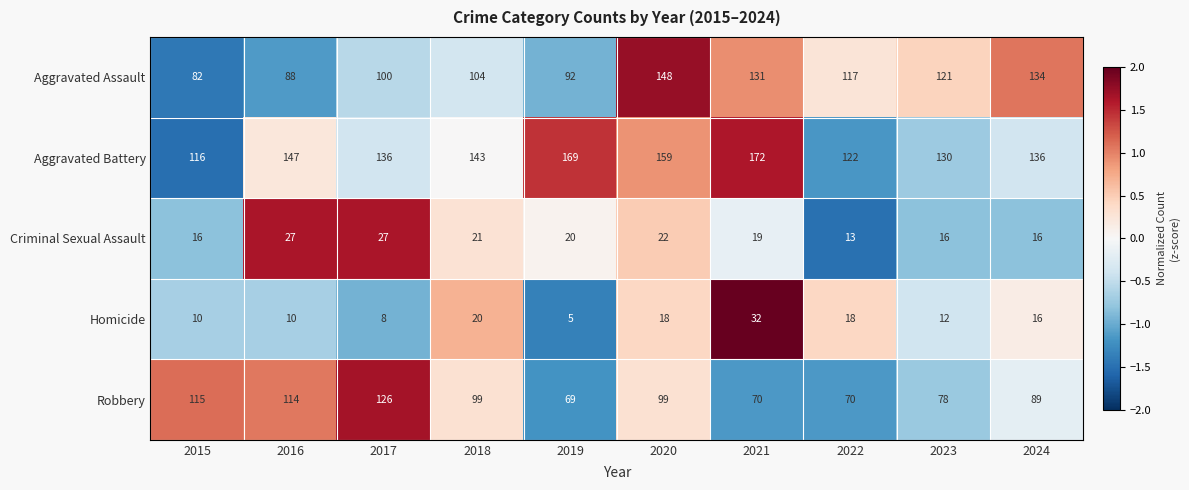

How many values in the Aggravated Battery series are below 143?

5